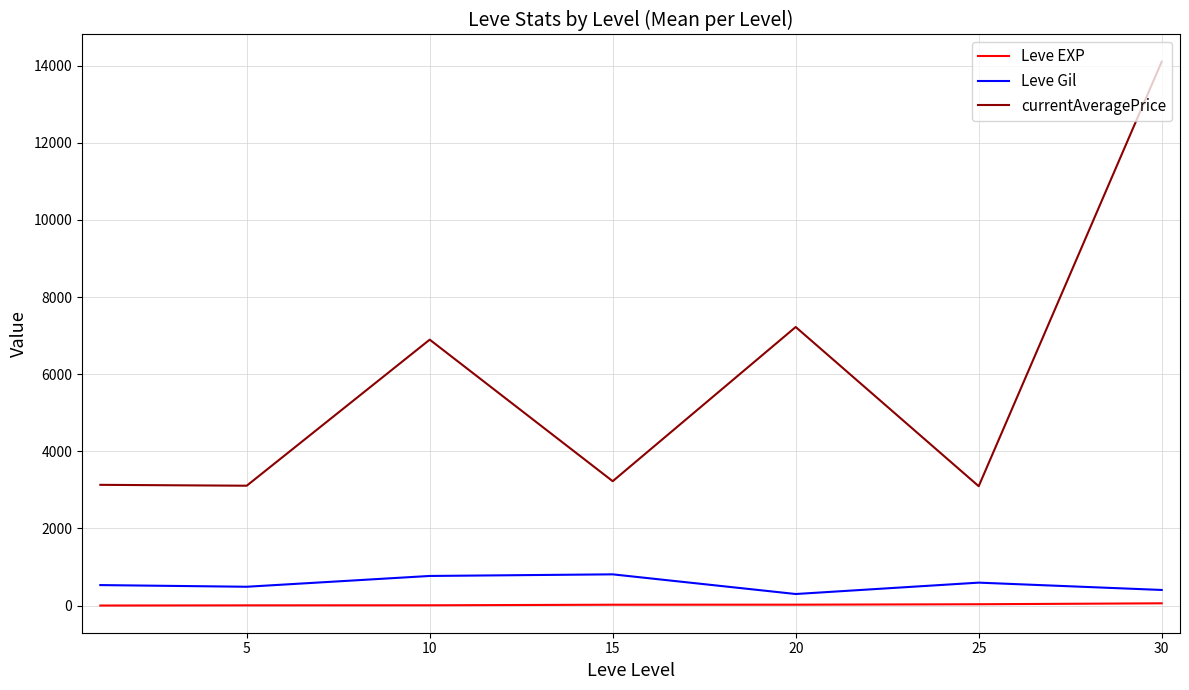

True or false: Leve EXP and Leve Gil cross at least once.

False